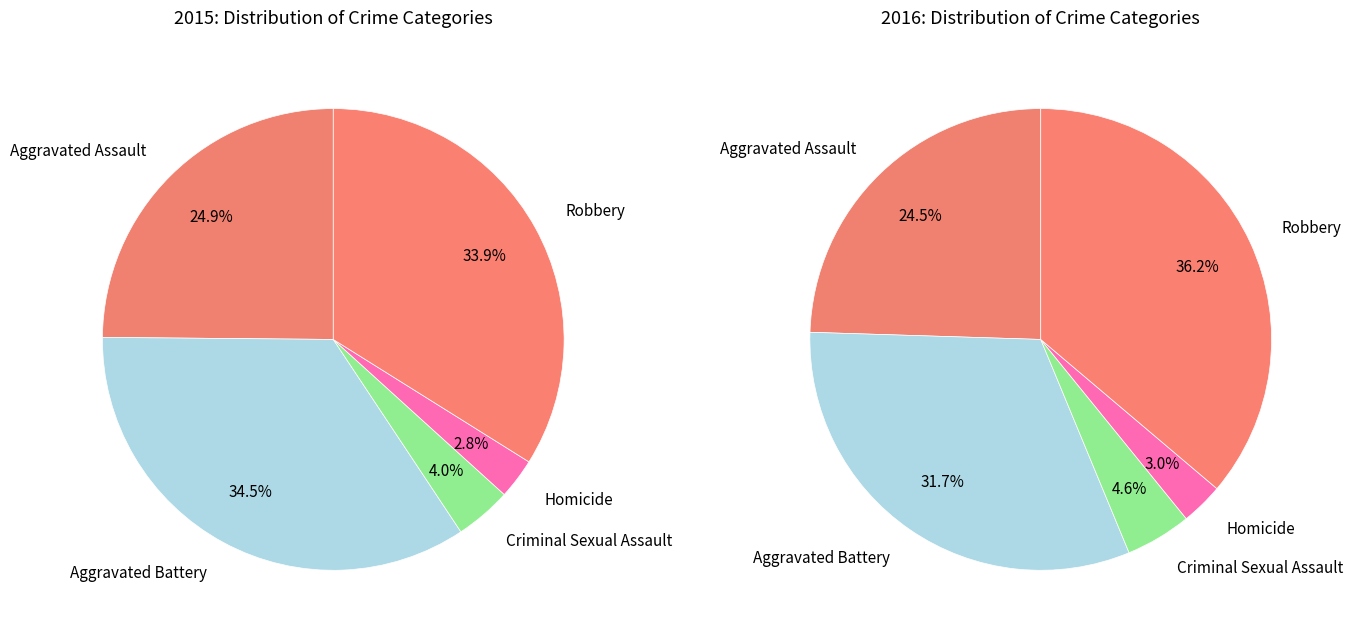

Count the number of slices in the pie.

5